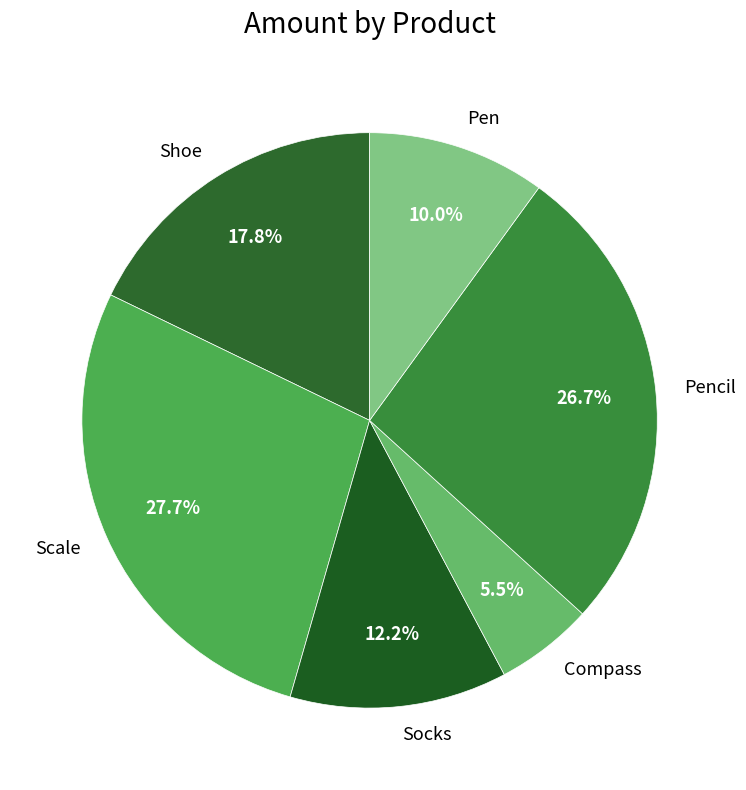

How many slices are in this pie chart?

6